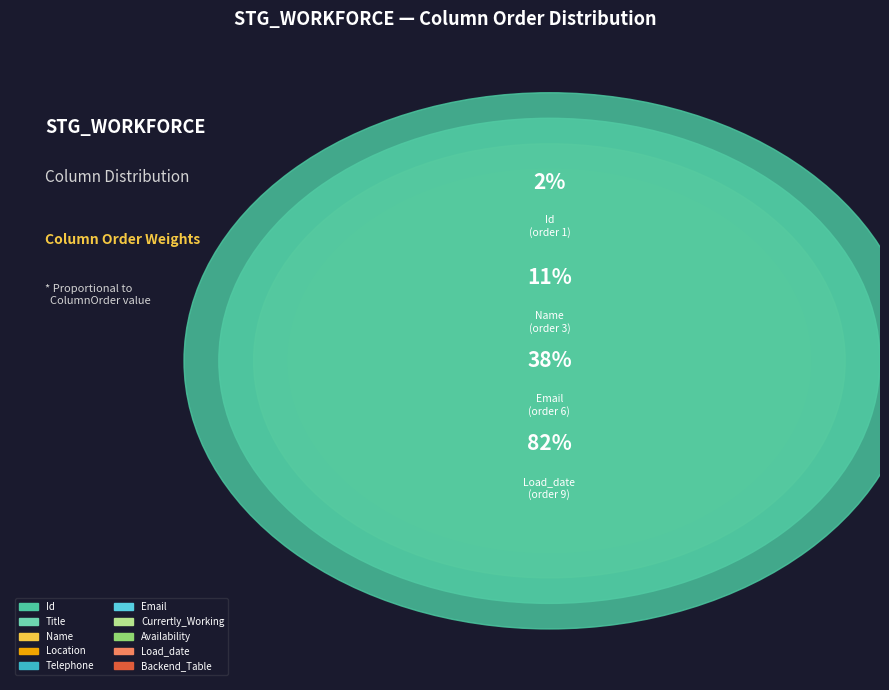

Combined, do Location and Email account for over 50%?

No